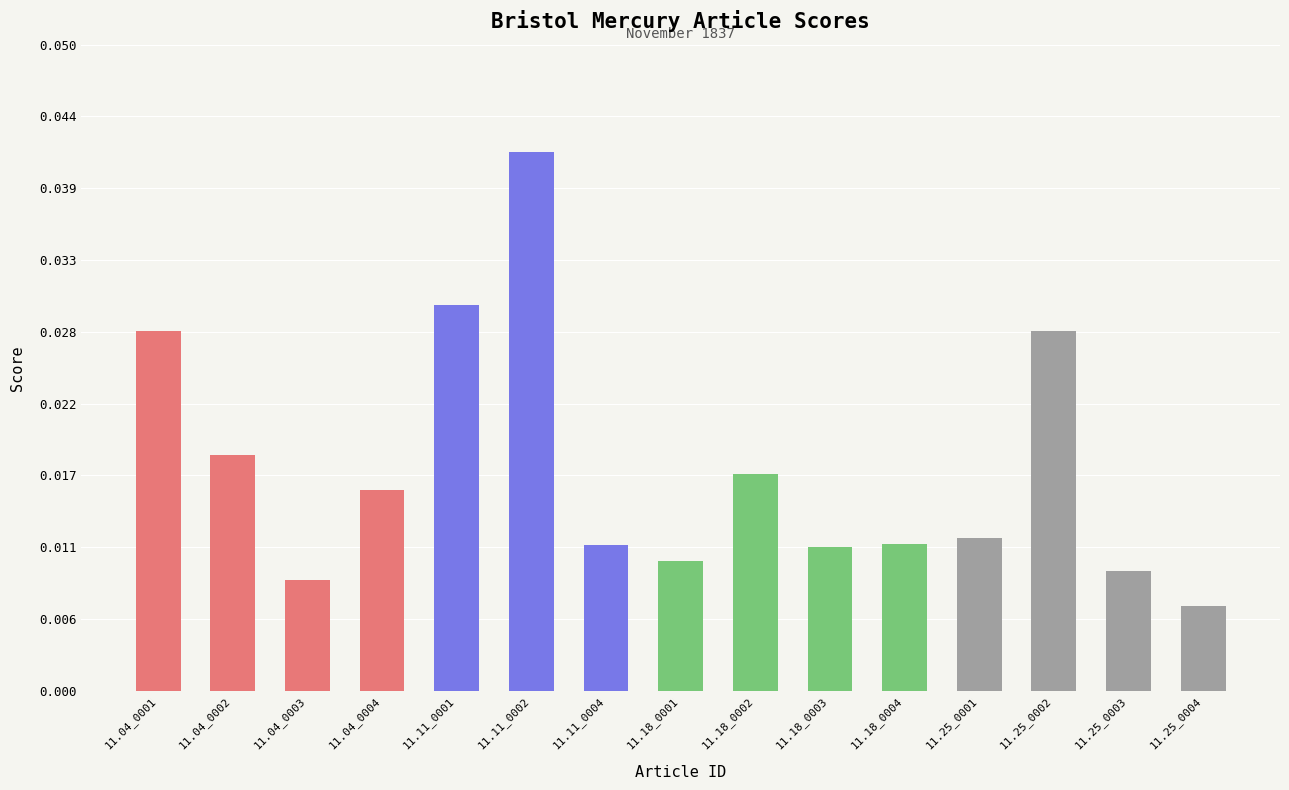

Which category has the highest value across all series?

11.11_0002